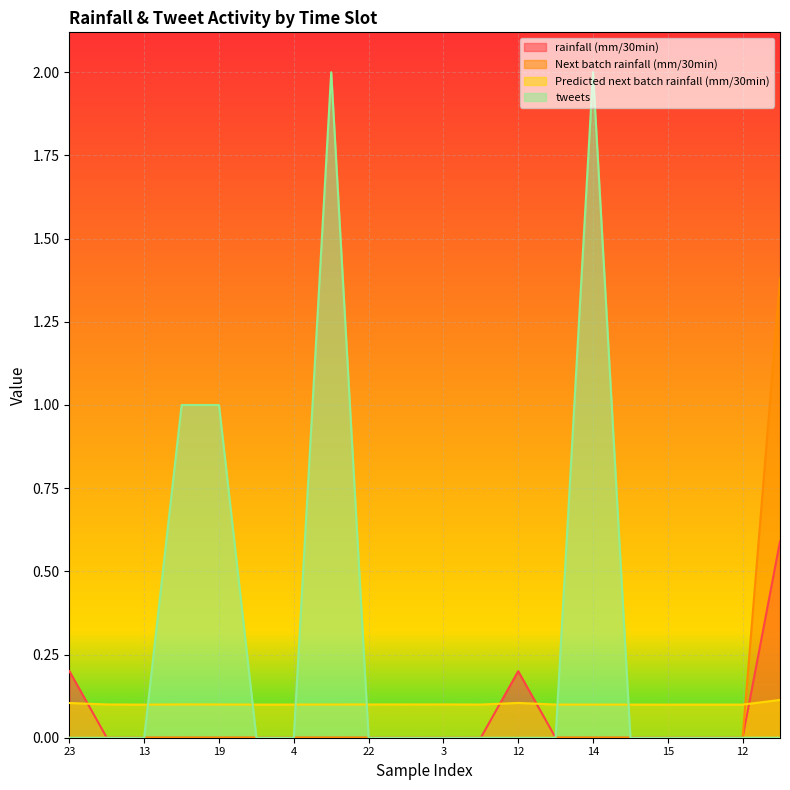

Reading left to right, what are all the values shown in this chart?

rainfall (mm/30min): 0.2	0.0	0.0	0.0	0.0	0.0	0.0	0.0	0.0	0.0	0.0	0.0	0.2	0.0	0.0	0.0	0.0	0.0	0.0	0.6
Next batch rainfall (mm/30min): 0.0	0.0	0.0	0.0	0.0	0.0	0.0	0.0	0.0	0.0	0.0	0.0	0.0	0.0	0.0	0.0	0.0	0.0	0.0	1.4
Predicted next batch rainfall (mm/30min): 0.1	0.1	0.1	0.1	0.1	0.1	0.1	0.1	0.1	0.1	0.1	0.1	0.1	0.1	0.1	0.1	0.1	0.1	0.1	0.1
tweets: 0.0	0.0	0.0	1.0	1.0	0.0	0.0	2.0	0.0	0.0	0.0	0.0	0.0	0.0	2.0	0.0	0.0	0.0	0.0	0.0